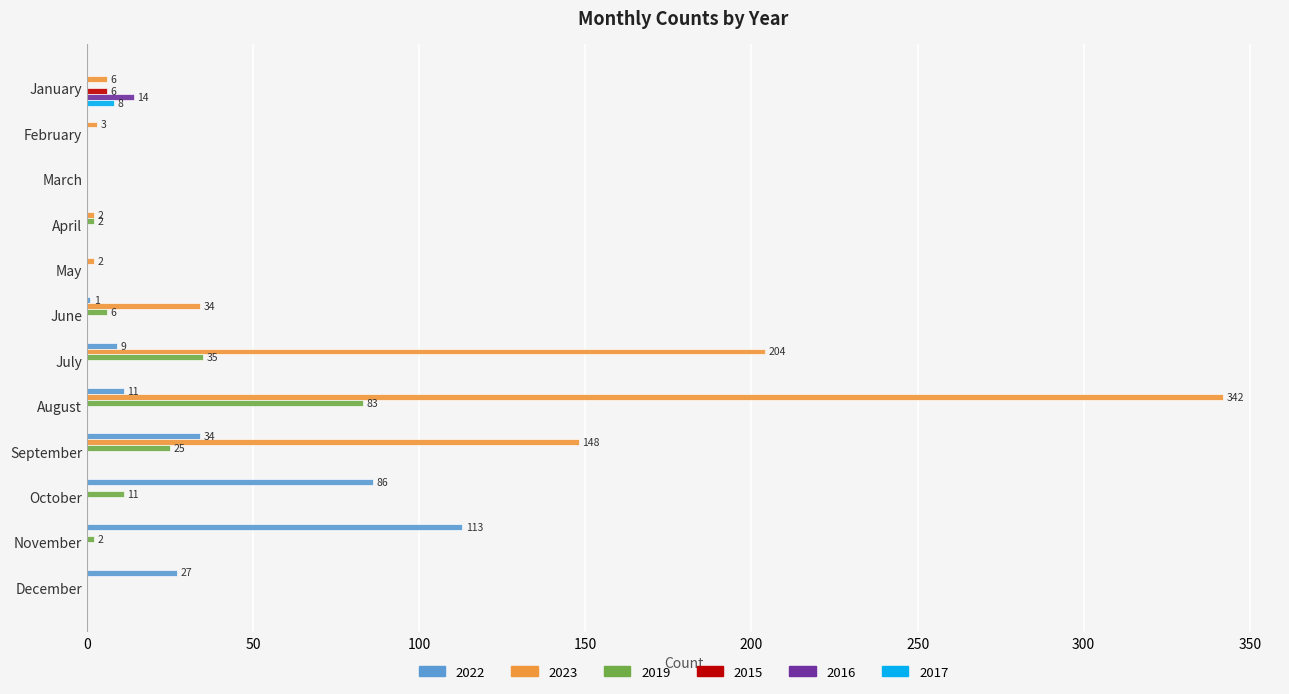

What is the sum of all 2017 values?

8